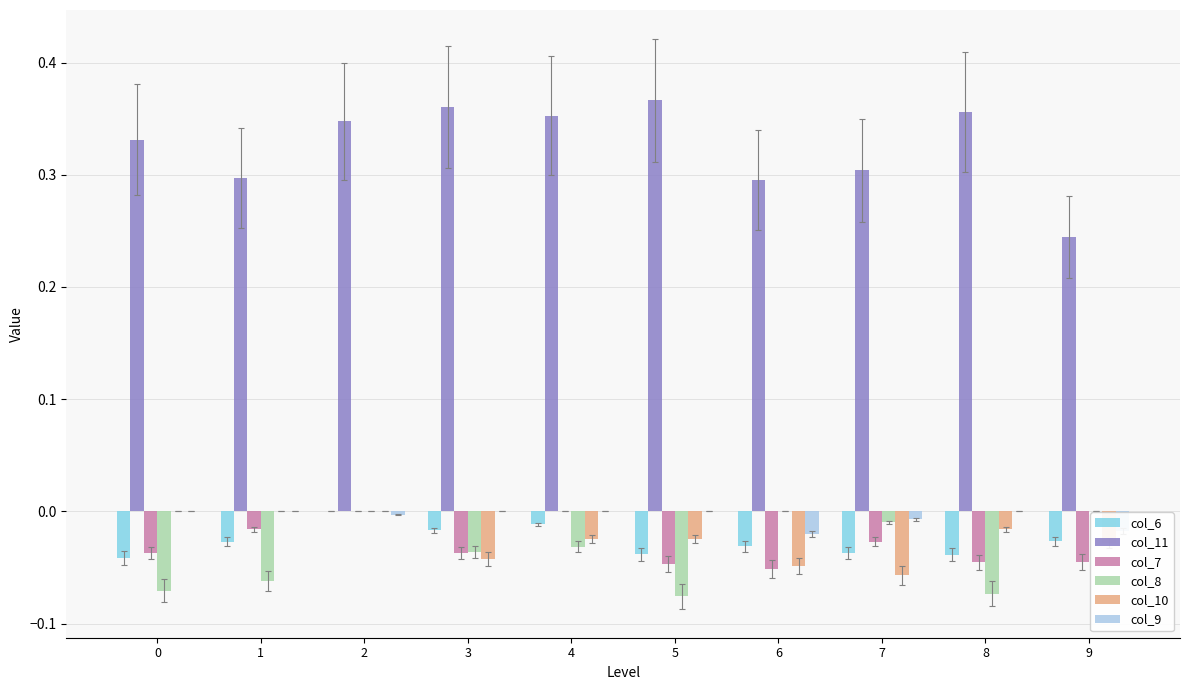

Is the value of col_10 at 5 greater than the value of col_11 at 2?

No